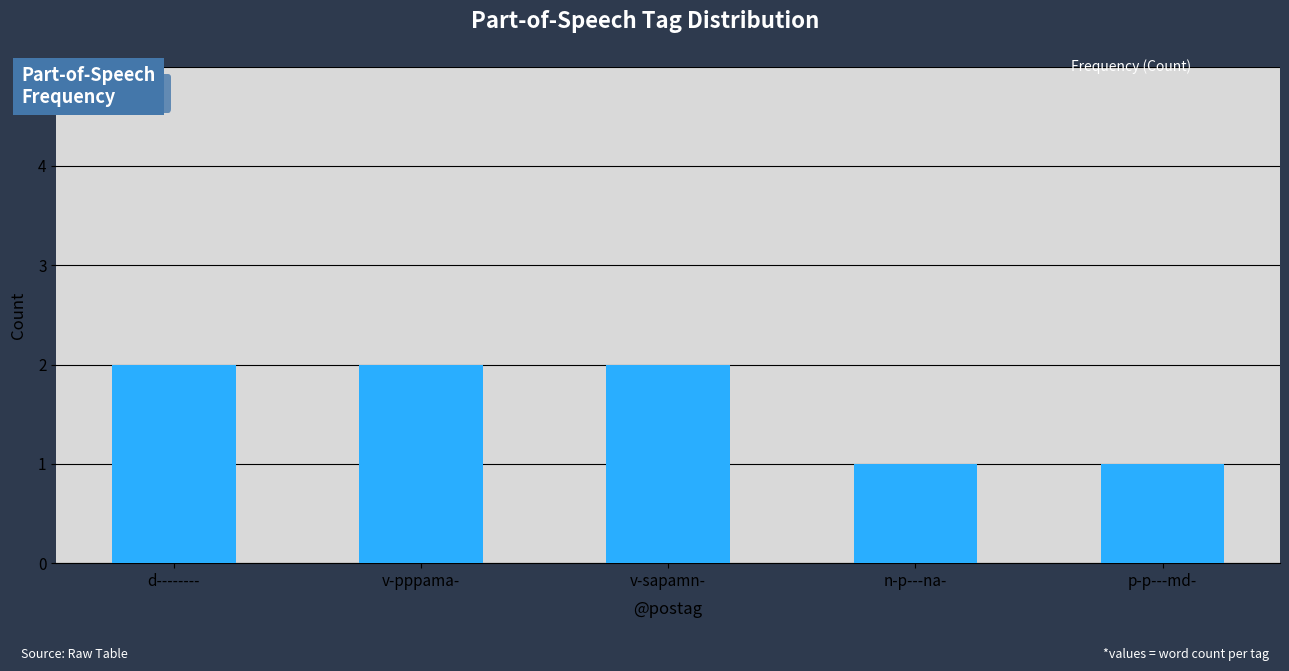

Is it true that the value at n-p---na- is 1?

True